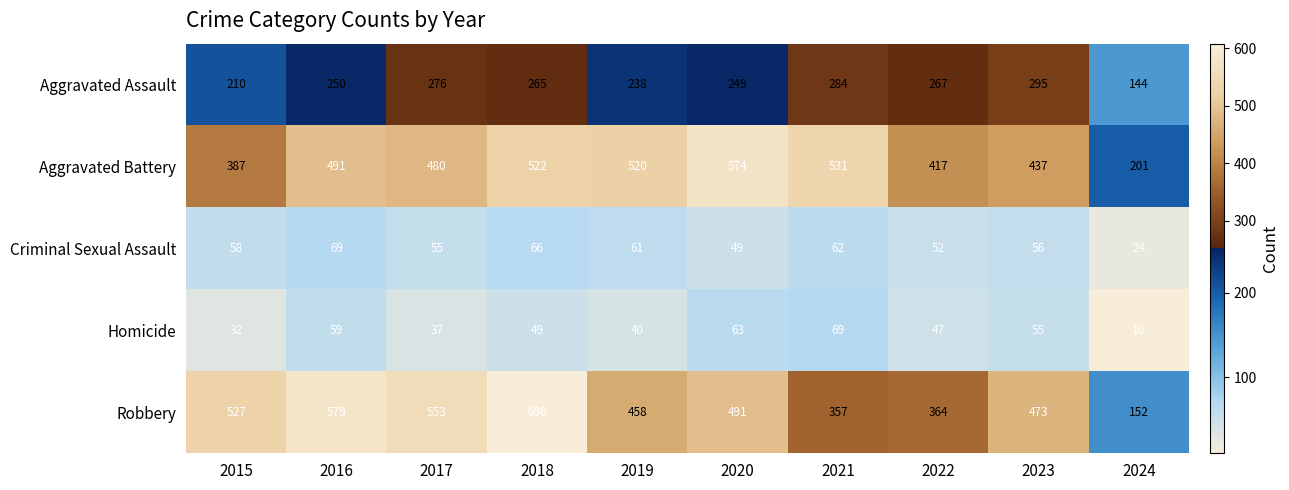

How many values in the Homicide series are below 49?

5